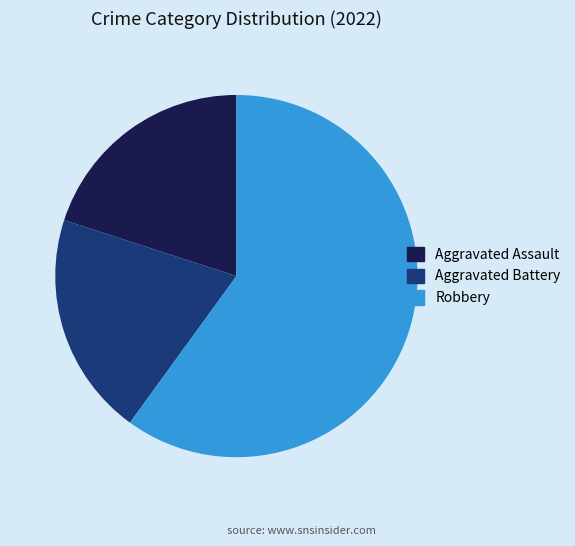

Which slice is the largest?

Robbery